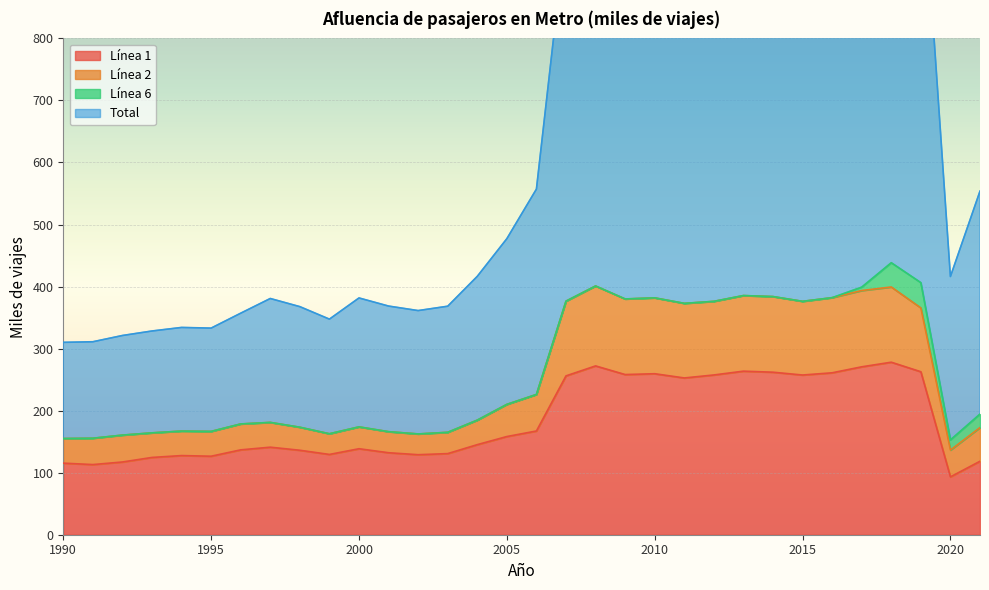

What is the value of the Línea 1 point at the 24th from the left?

263.6